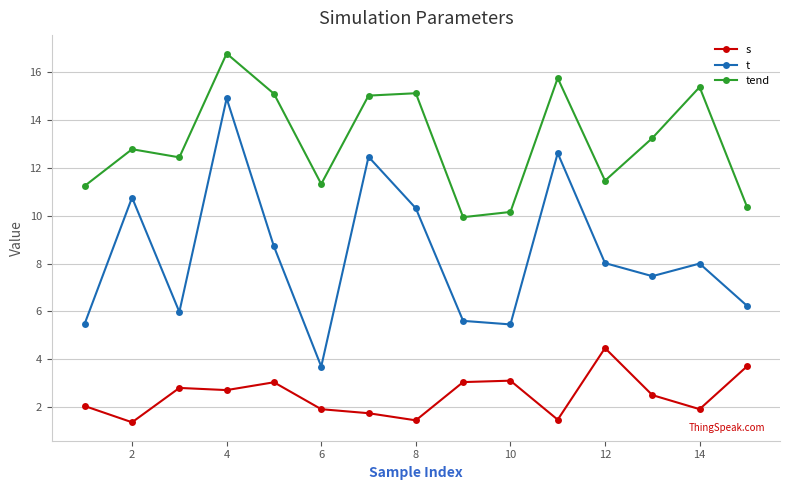

True or false: s and tend cross at least once.

False